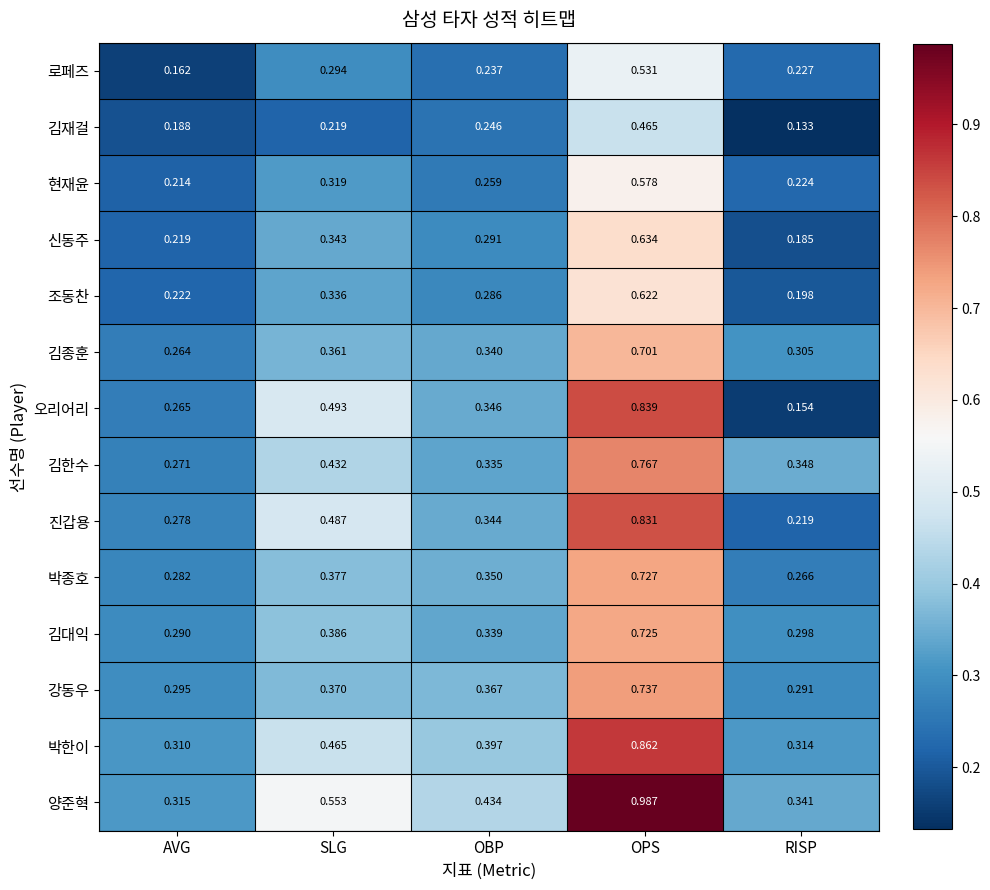

What is the total value across all series at OPS?

10.0